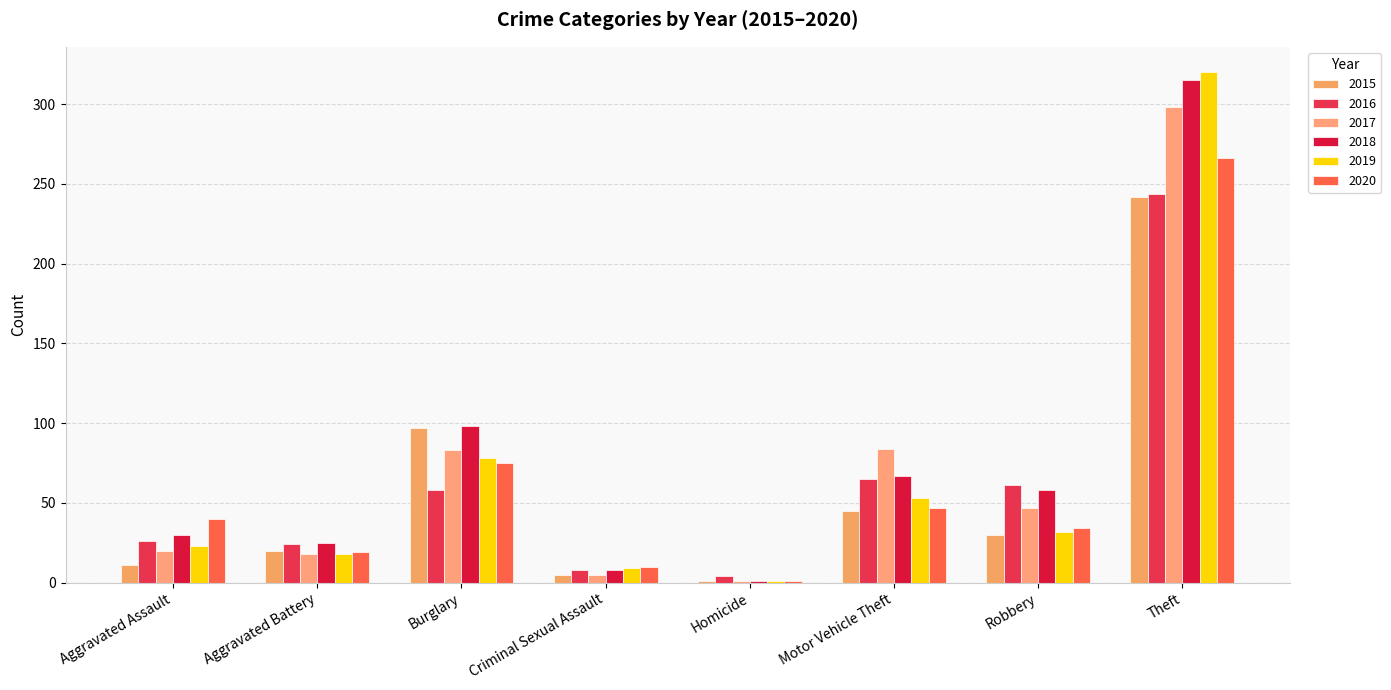

Reading left to right, transcribe all the data shown in this chart.

2015: 11	20	97	5	1	45	30	242
2016: 26	24	58	8	4	65	61	244
2017: 20	18	83	5	1	84	47	298
2018: 30	25	98	8	1	67	58	315
2019: 23	18	78	9	1	53	32	320
2020: 40	19	75	10	1	47	34	266